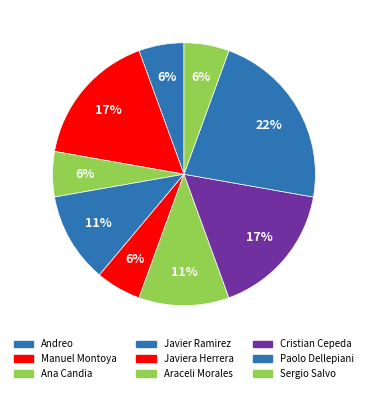

How many segments does this pie chart have?

9